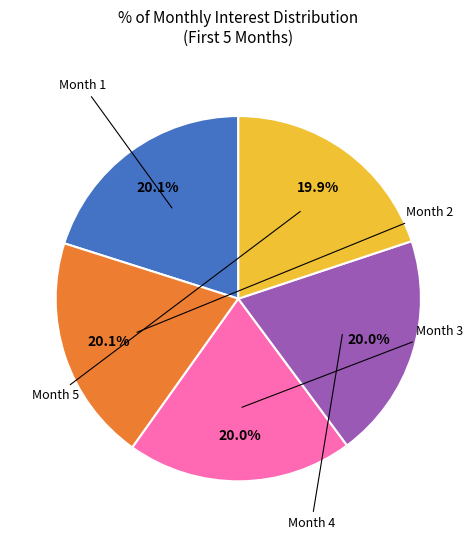

What is the largest slice in the pie chart?

Month 1